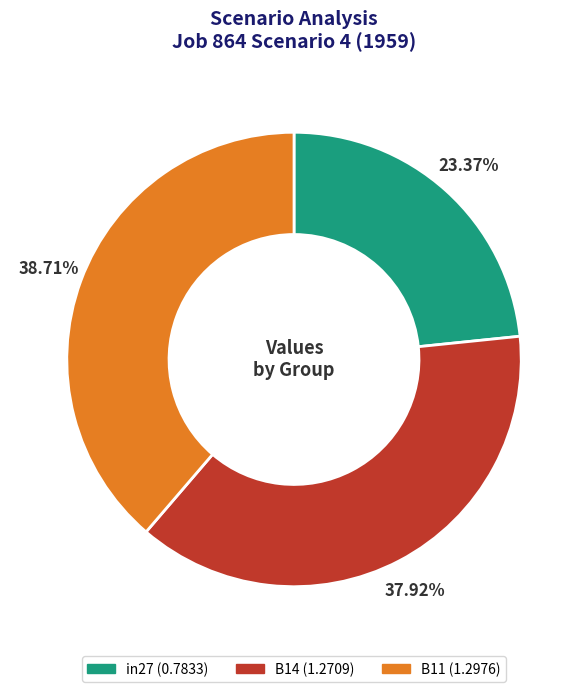

What is the ratio of the value at B14 to the value at B11?

1.0